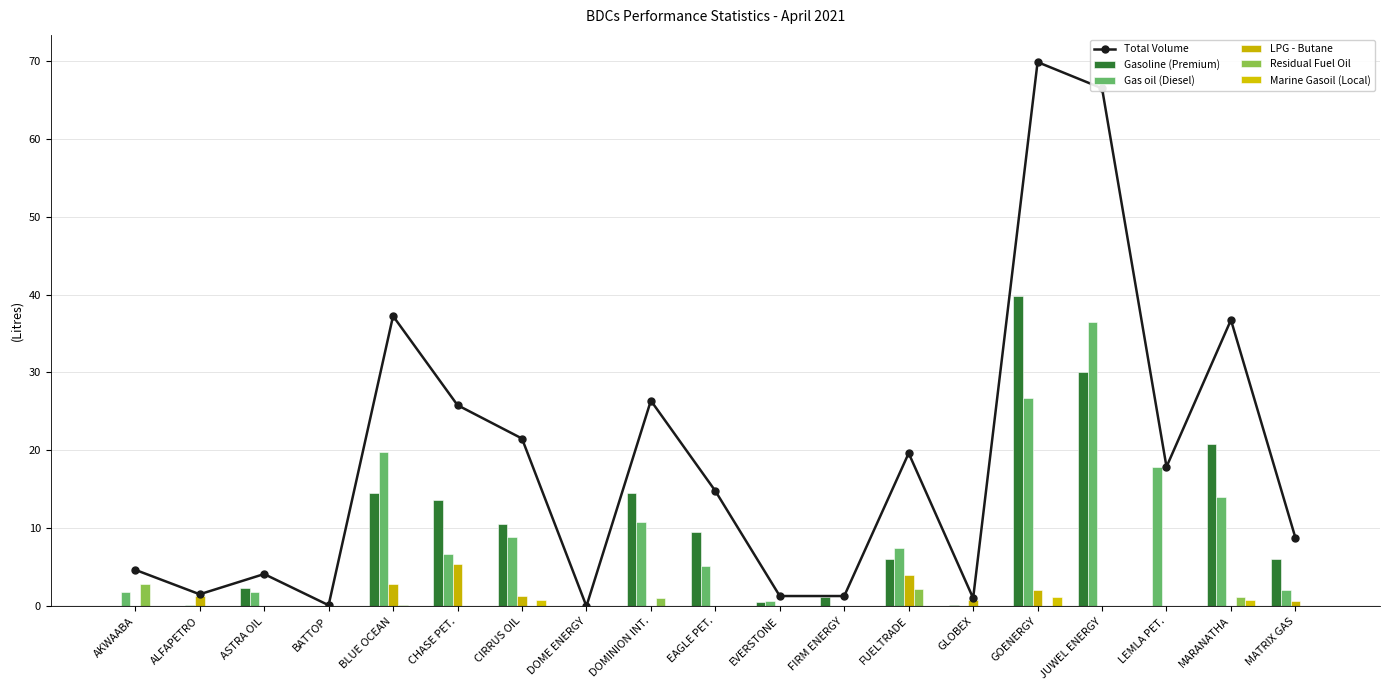

What is the value of the Gas oil (Diesel) bar at the 19th from the left?

2.1